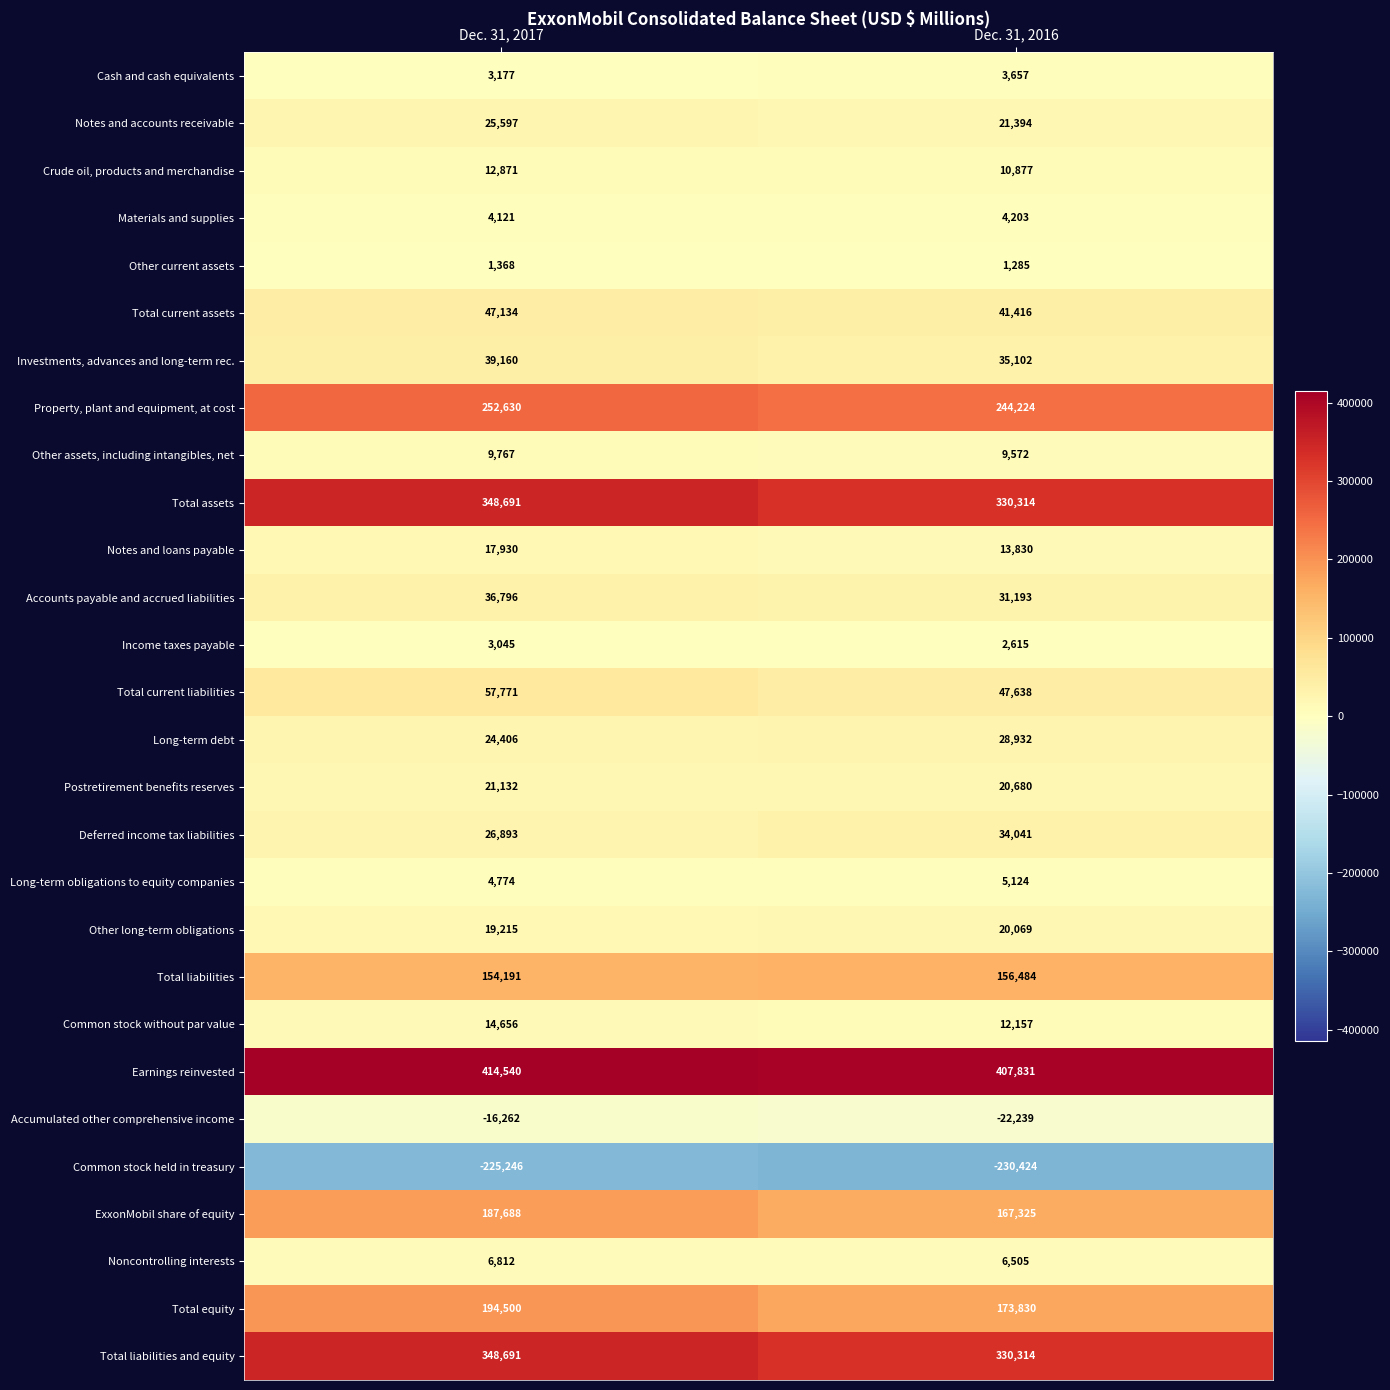

At which label does Total liabilities and equity reach its peak?

Dec. 31, 2017